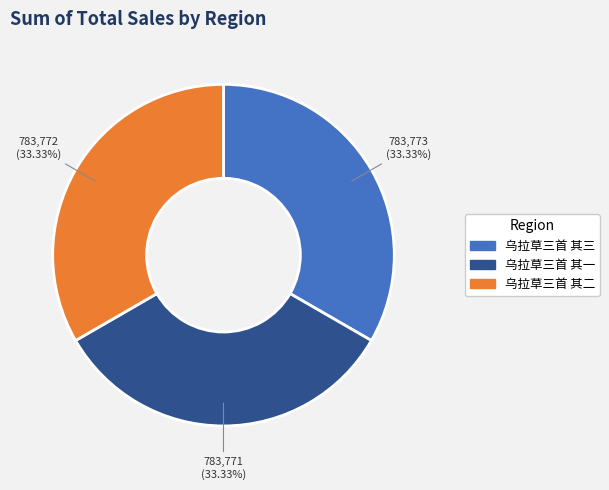

Does 乌拉草三首 其三 represent more than half of the total?

No